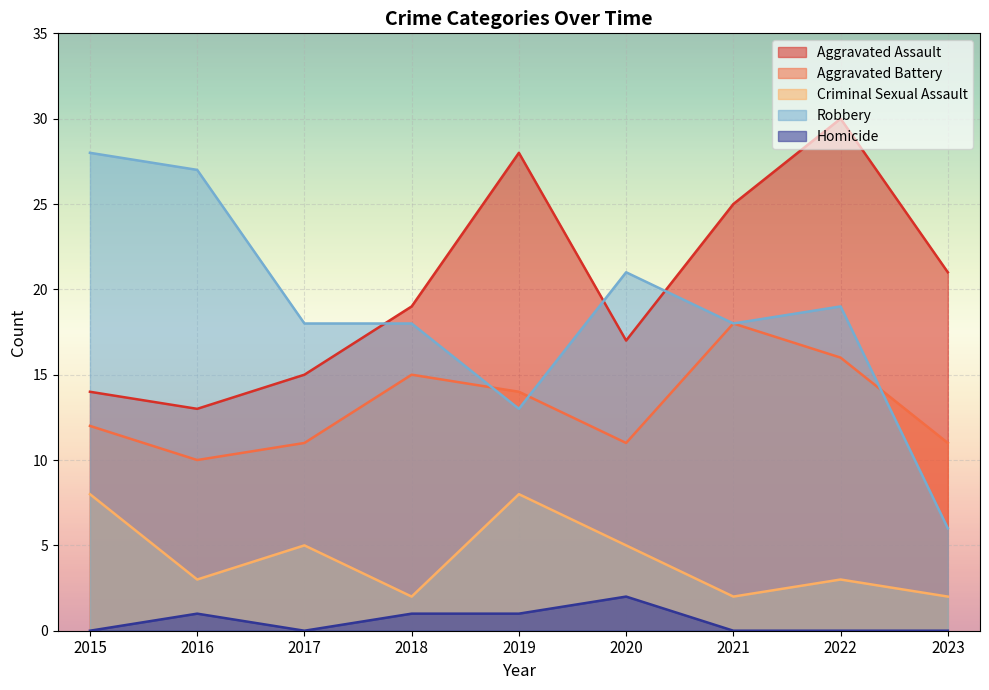

Rank the series by their maximum value, from lowest to highest.

Homicide, Criminal Sexual Assault, Aggravated Battery, Robbery, Aggravated Assault